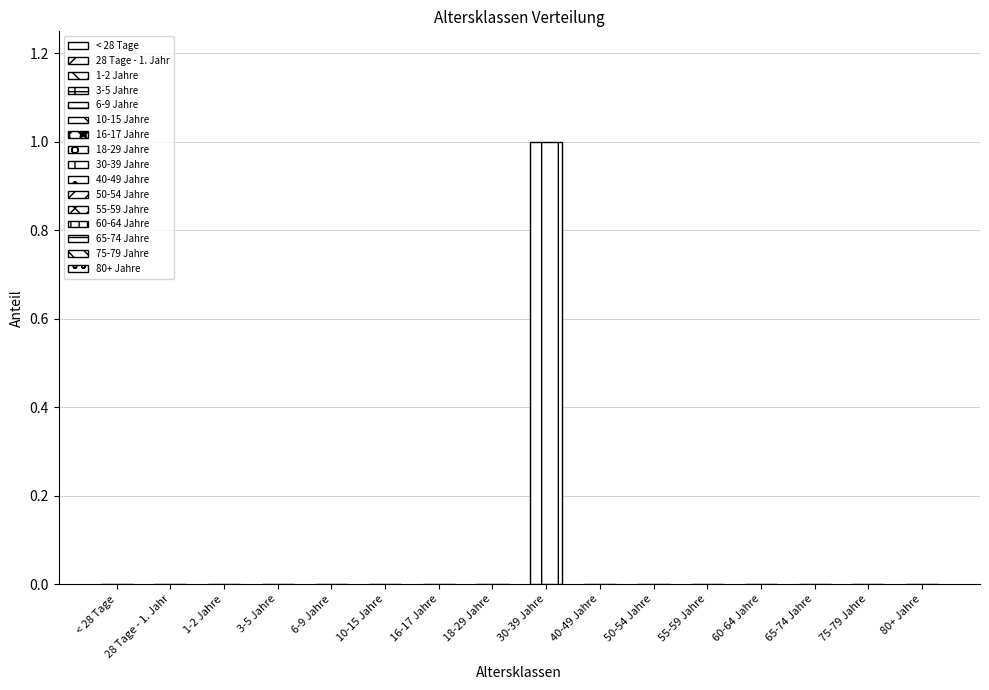

What is the sum of the values at 10-15 Jahre and 30-39 Jahre?

1